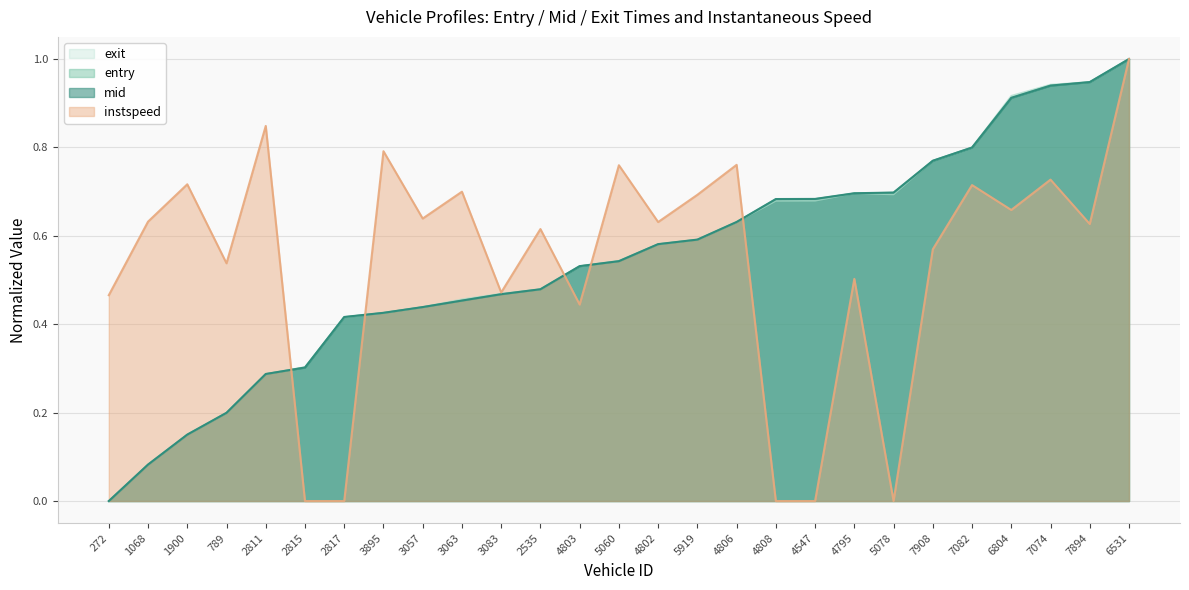

What is the difference between the maximum and second lowest values in the instspeed series?

1.0